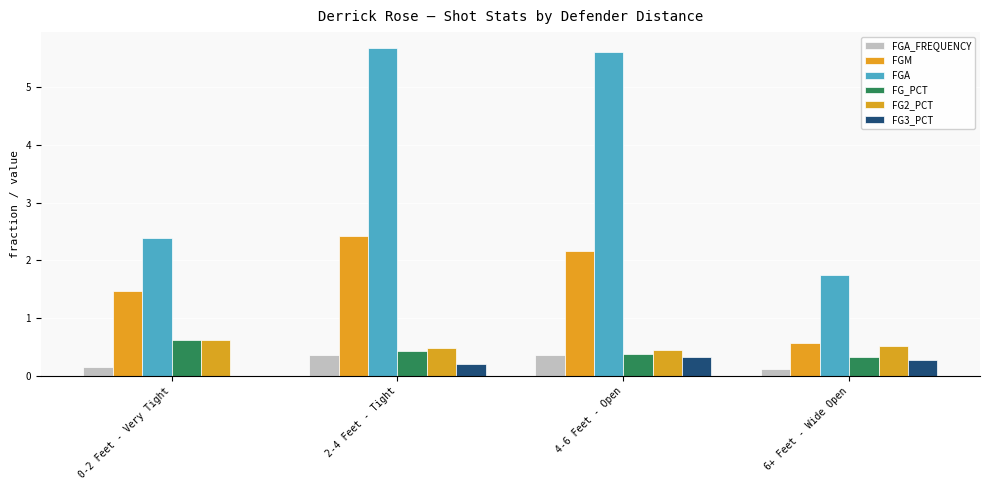

What is the value of the FG2_PCT bar at the 2nd from the left?

0.5